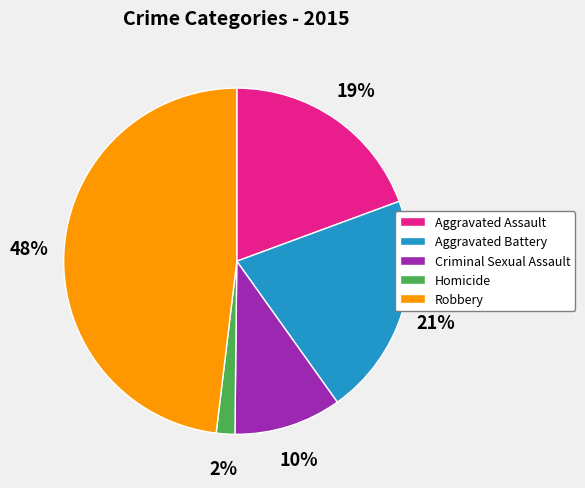

Combined, do Robbery and Aggravated Assault account for over 50%?

Yes